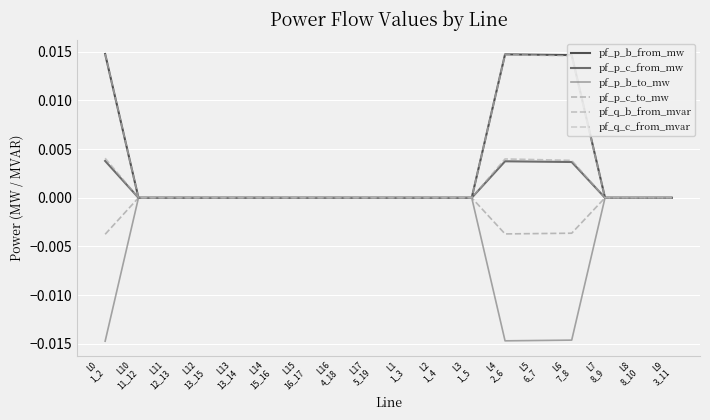

Where does the pf_p_b_from_mw series first go above 0?

L0
1_2